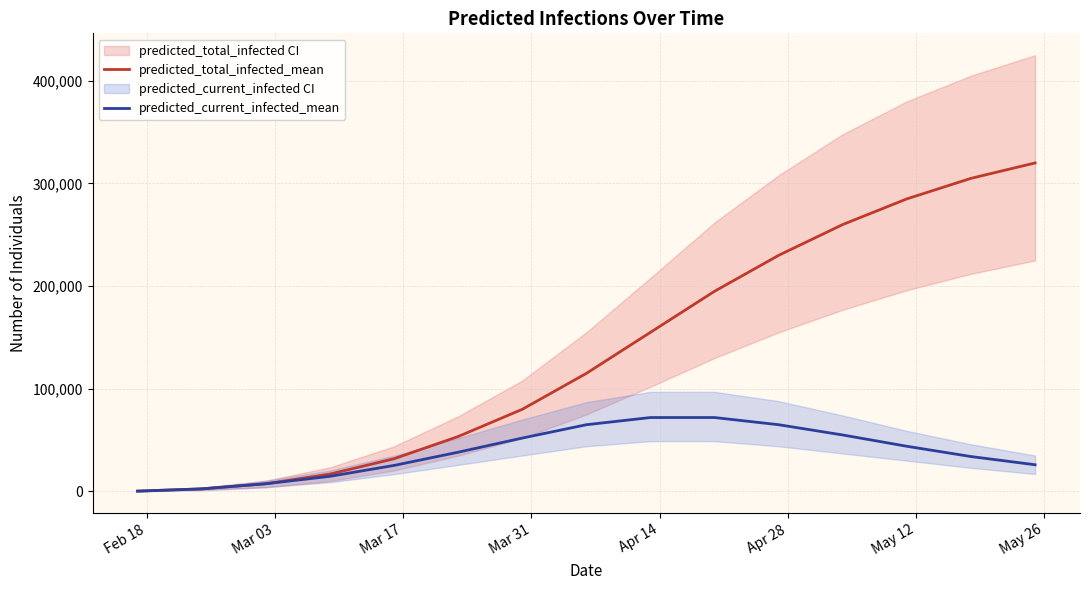

Which series has the largest total across all categories?

predicted_total_infected_mean